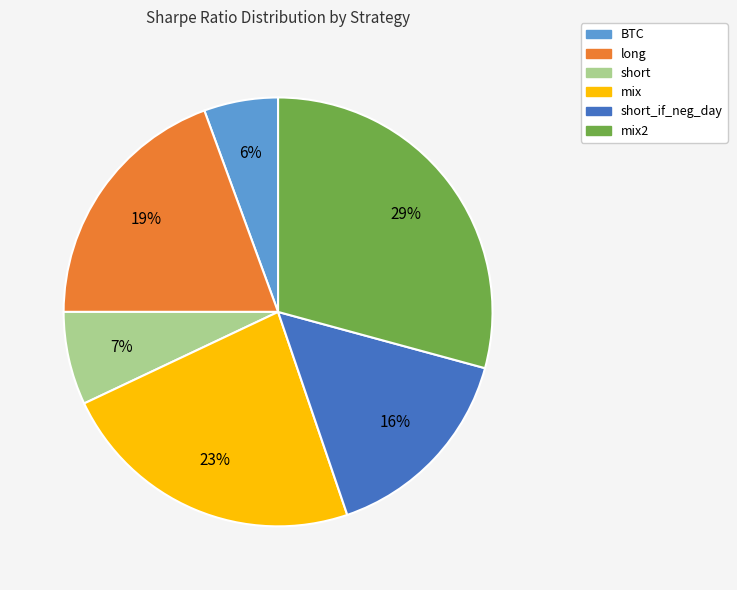

To the nearest percent, what is the average slice percentage?

17%